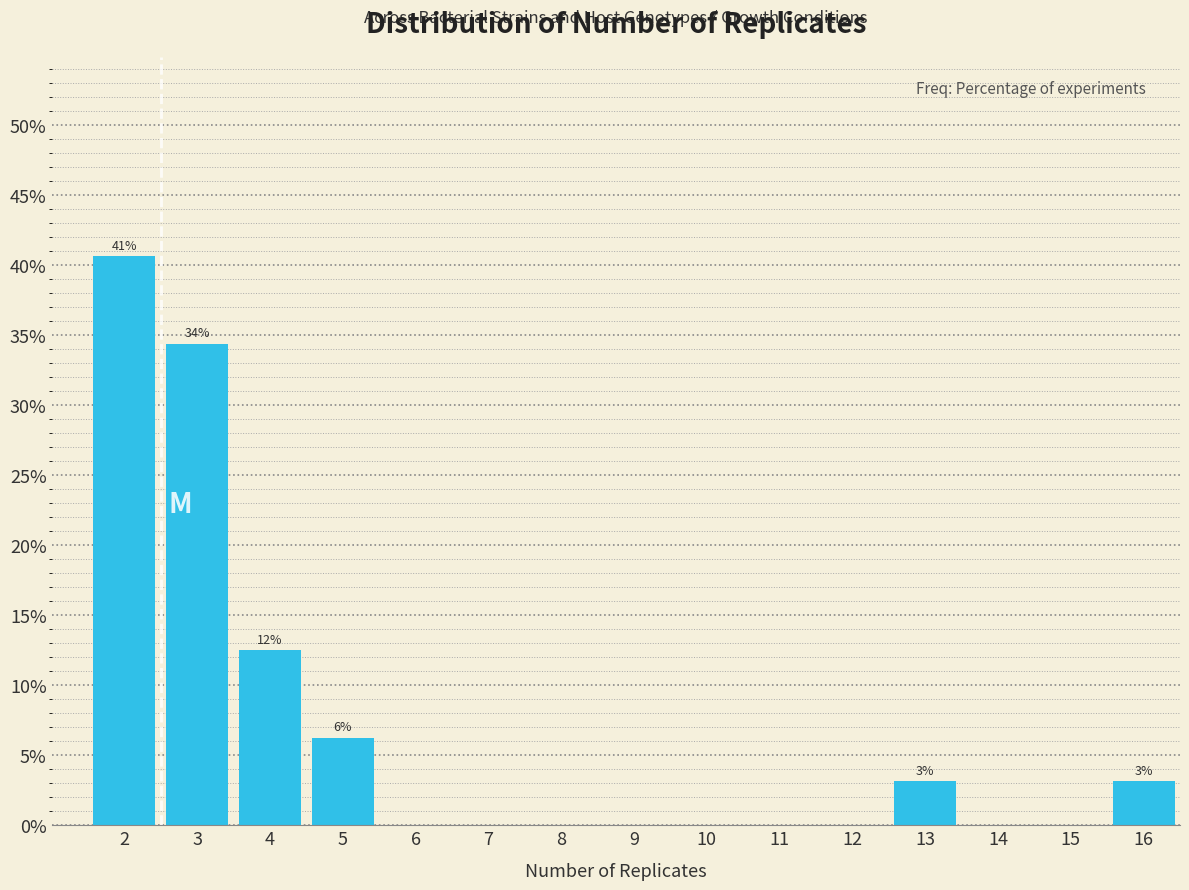

The value at 4 is 19.3. True or false?

False